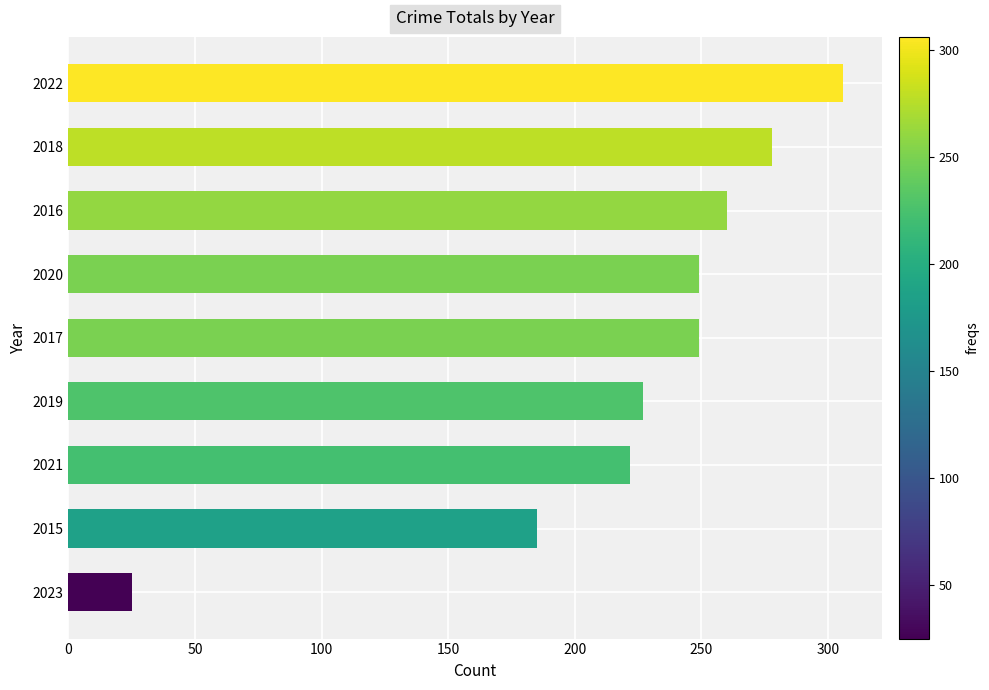

Is it true that the value at 2018 is 458?

False